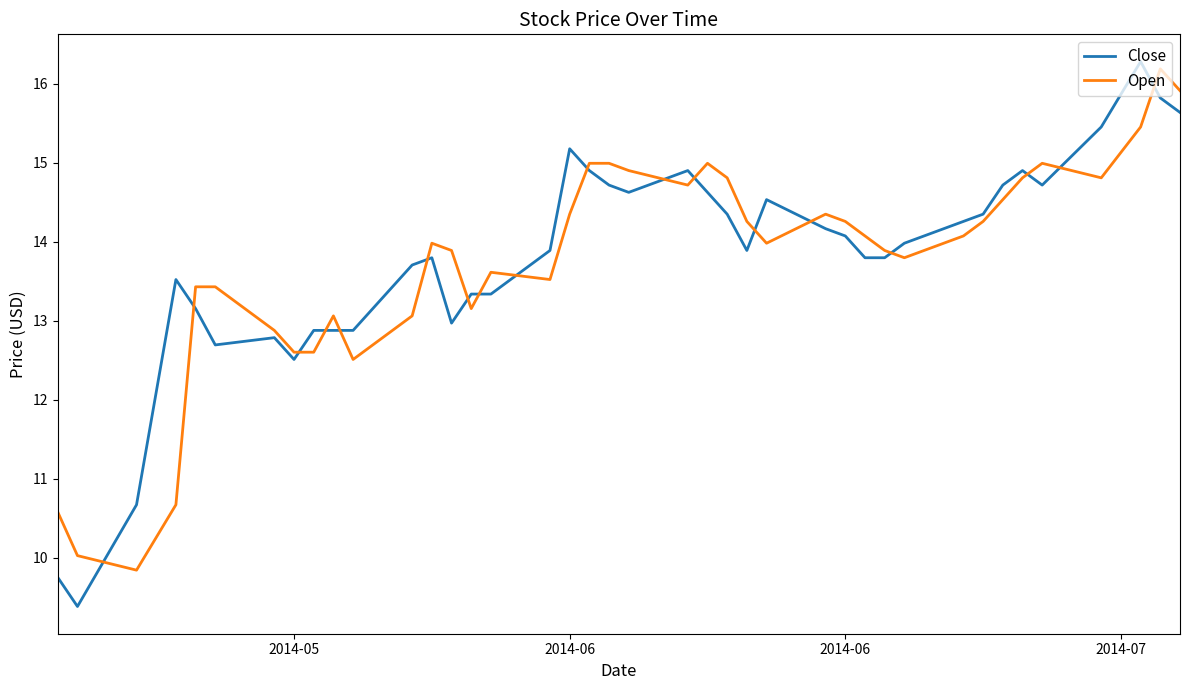

Count the number of categories in the chart.

40